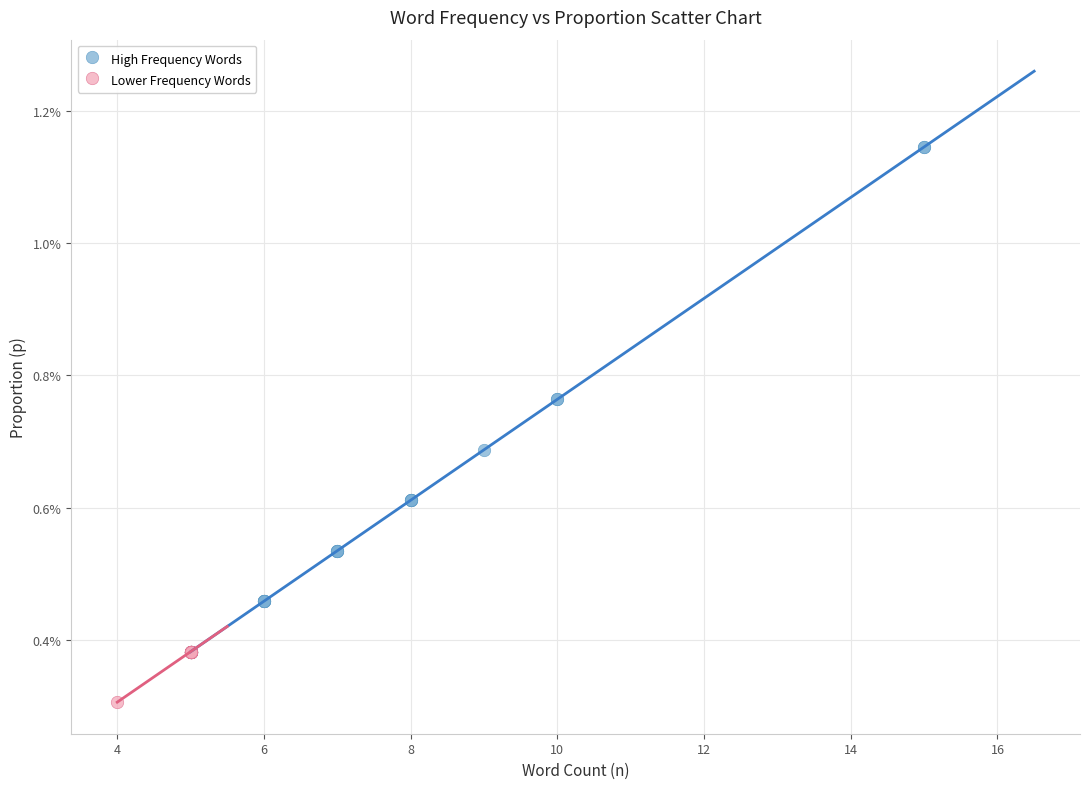

Which series contains the highest Y value?

High Frequency Words